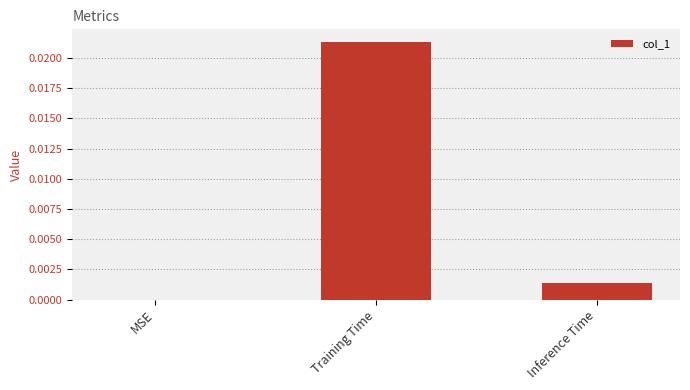

Between Inference Time and Training Time, which is larger?

Training Time